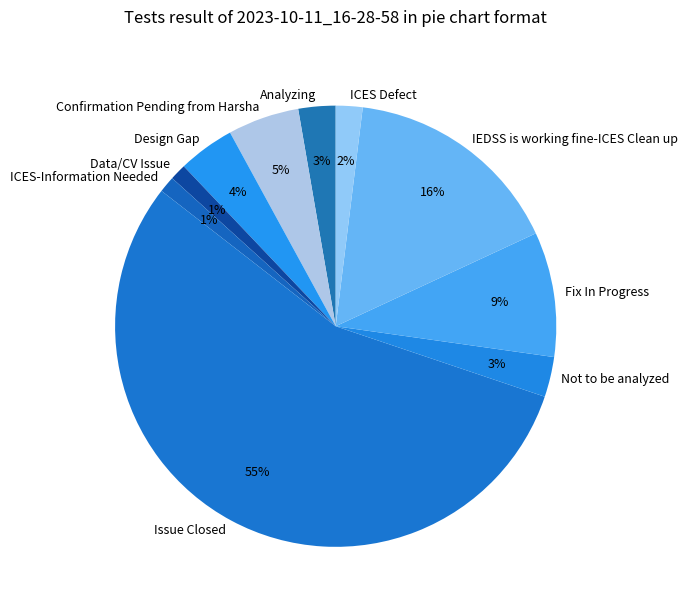

To the nearest percent, what is the combined percentage of ICES Defect and Design Gap?

6%